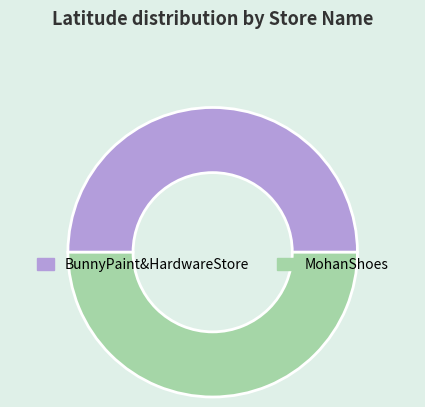

What is the ratio of the value at MohanShoes to the value at BunnyPaint&HardwareStore?

1.0